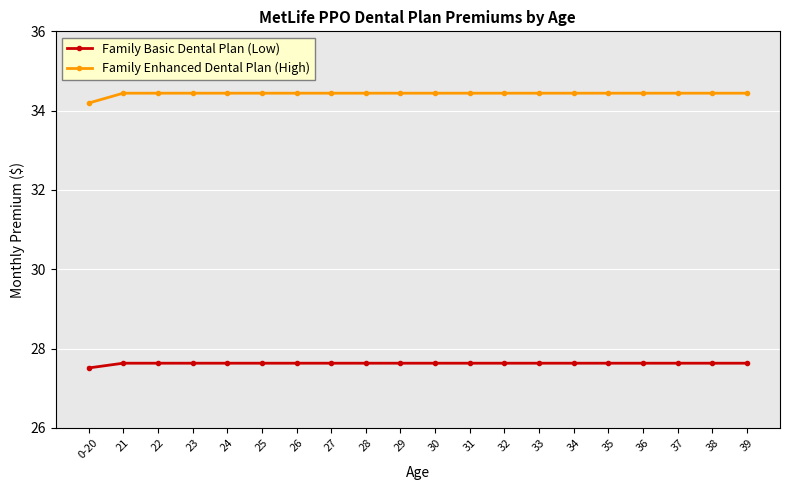

At 22, list the series in order from smallest to largest.

Family Basic Dental Plan (Low), Family Enhanced Dental Plan (High)